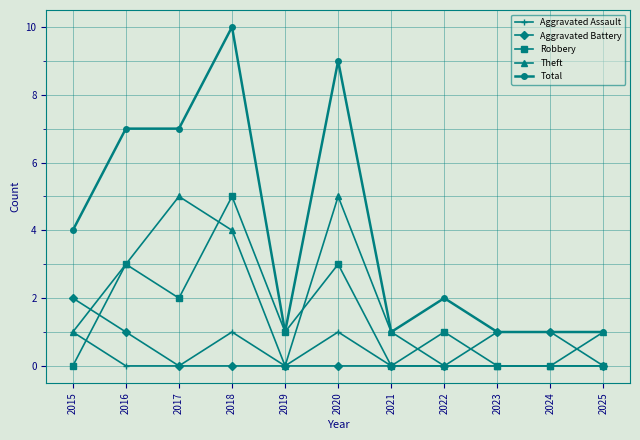

What is the value of the Theft point at the 2nd from the left?

3